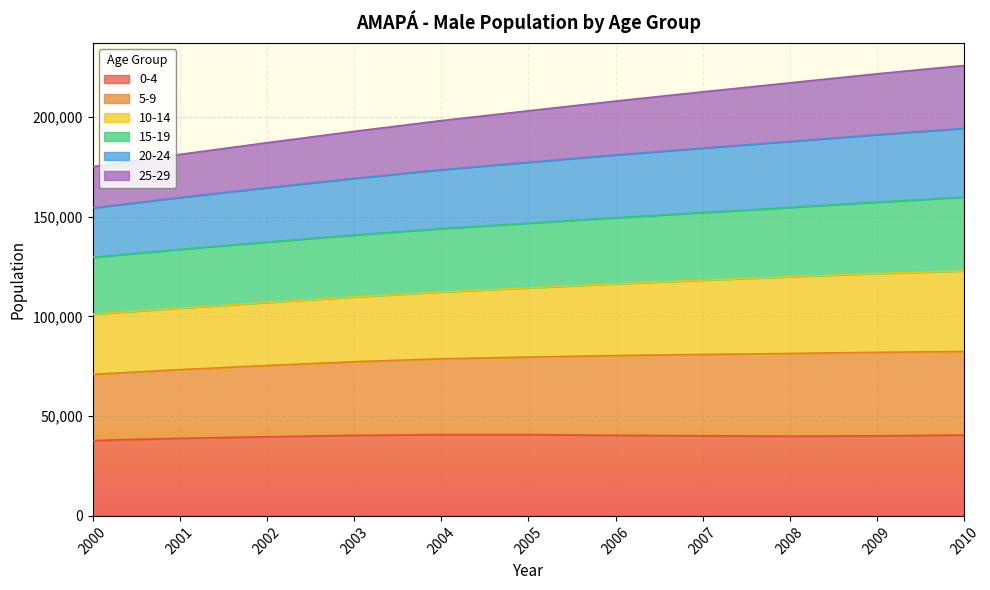

True or false: 15-19 and 0-4 cross at least once.

False